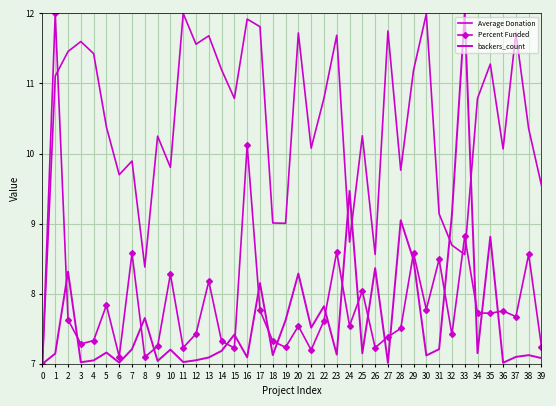

The backers_count series shows 5.3 at 20. True or false?

False